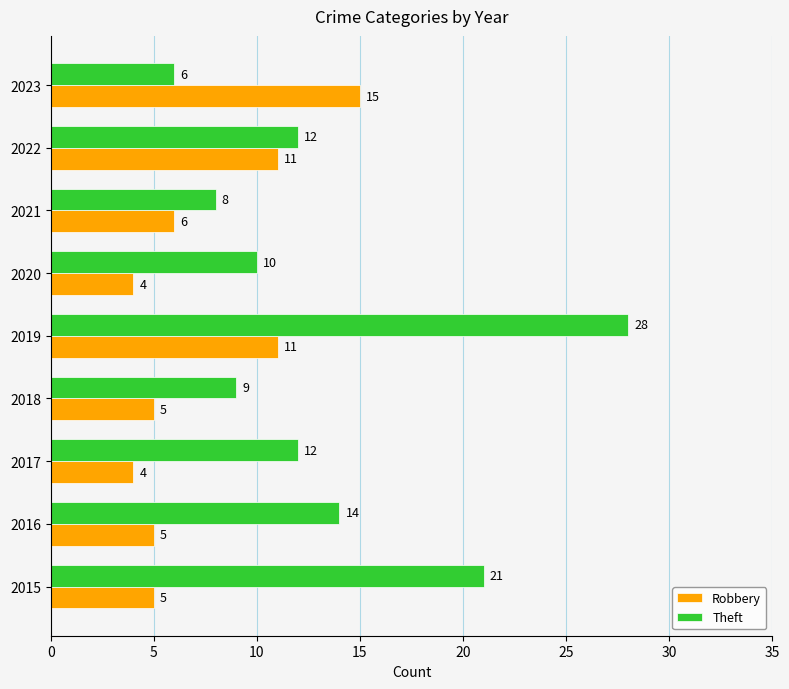

What is the smallest value displayed?

4